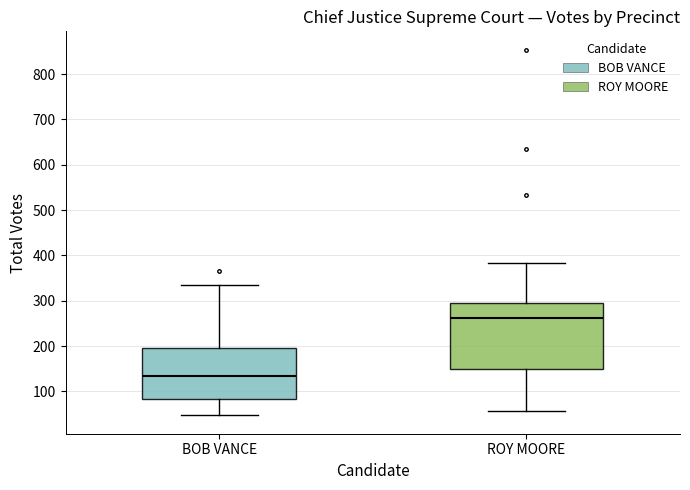

Reading left to right, transcribe this box plot: for each box, give where its median line is, the range the box spans, and where its two whiskers end, as read against the y-axis. The values are not printed on the chart, so give them approximately, as read against the axis.

BOB VANCE: median 130, box 80 to 200, whiskers 50 to 330
ROY MOORE: median 260, box 150 to 290, whiskers 60 to 380